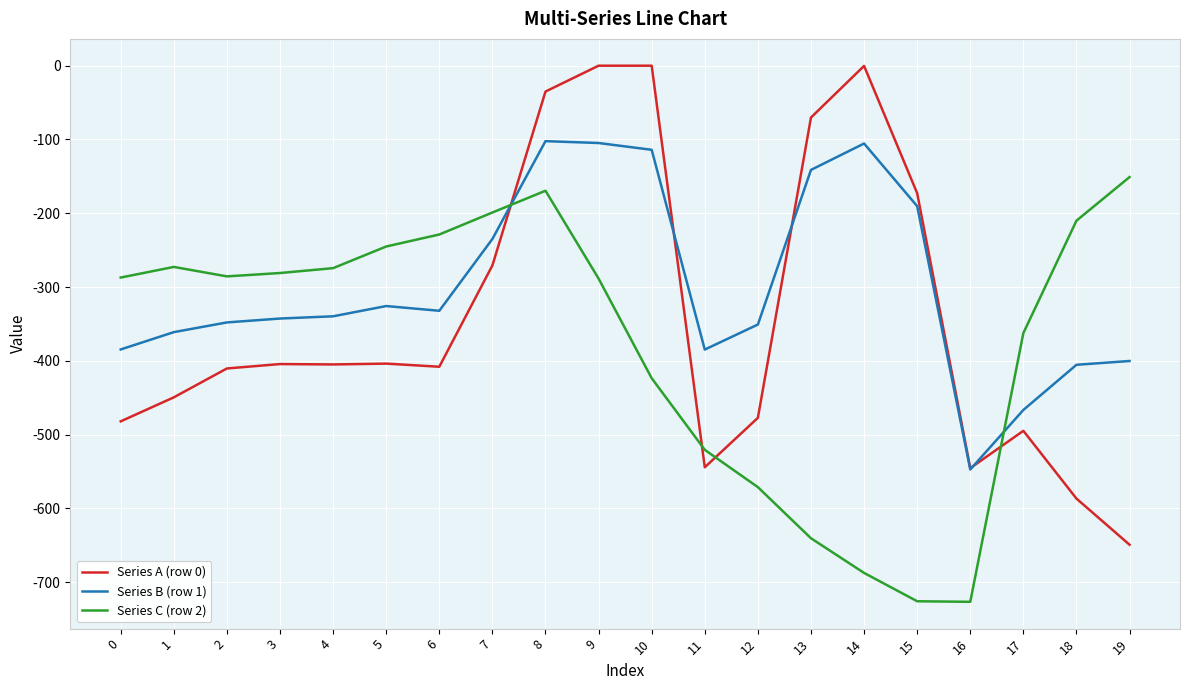

How many lines are shown in the chart?

3